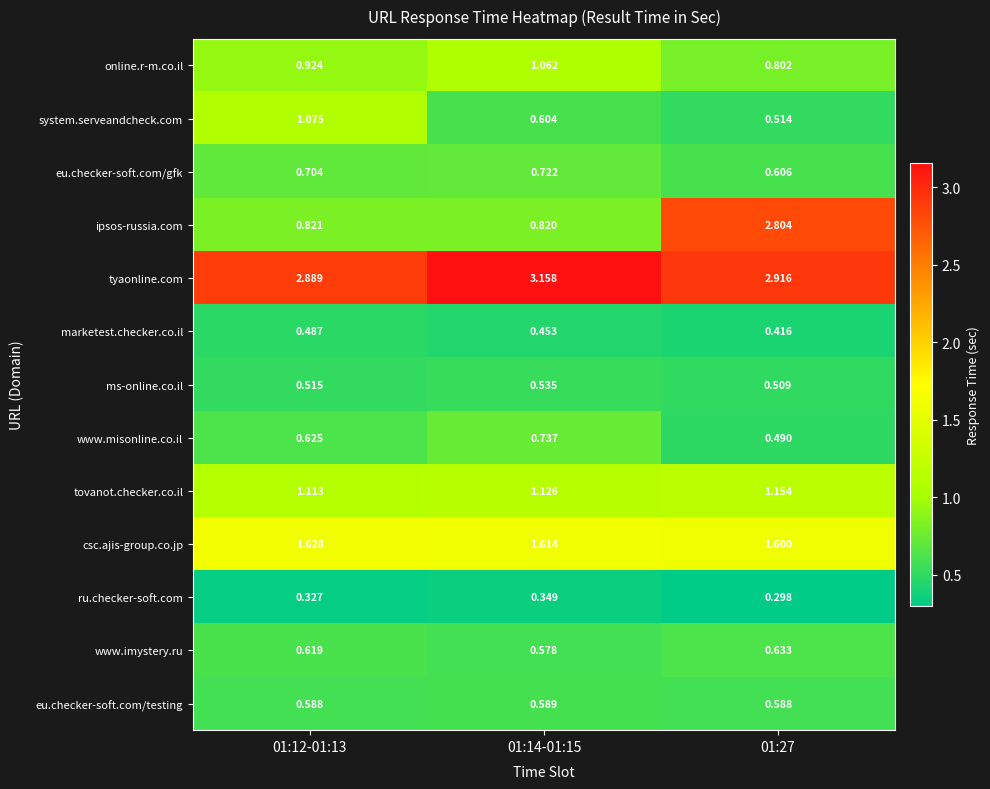

List the series in order of their peak value, highest first.

tyaonline.com, ipsos-russia.com, csc.ajis-group.co.jp, tovanot.checker.co.il, system.serveandcheck.com, online.r-m.co.il, www.misonline.co.il, eu.checker-soft.com/gfk, www.imystery.ru, eu.checker-soft.com/testing, ms-online.co.il, marketest.checker.co.il, ru.checker-soft.com